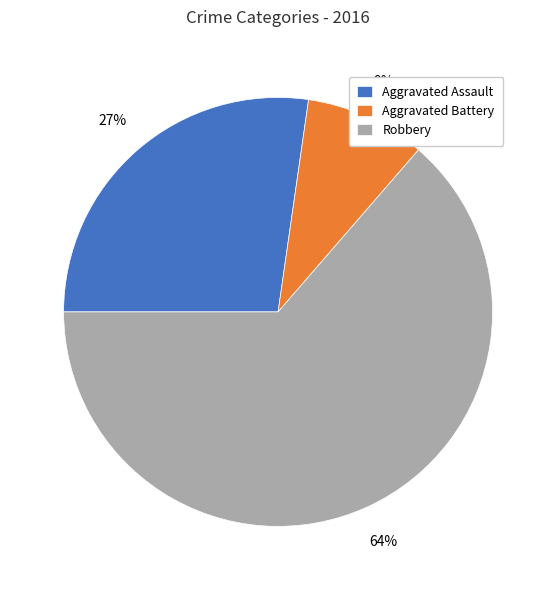

To the nearest percent, what is the difference between the largest and smallest slice percentages?

55%